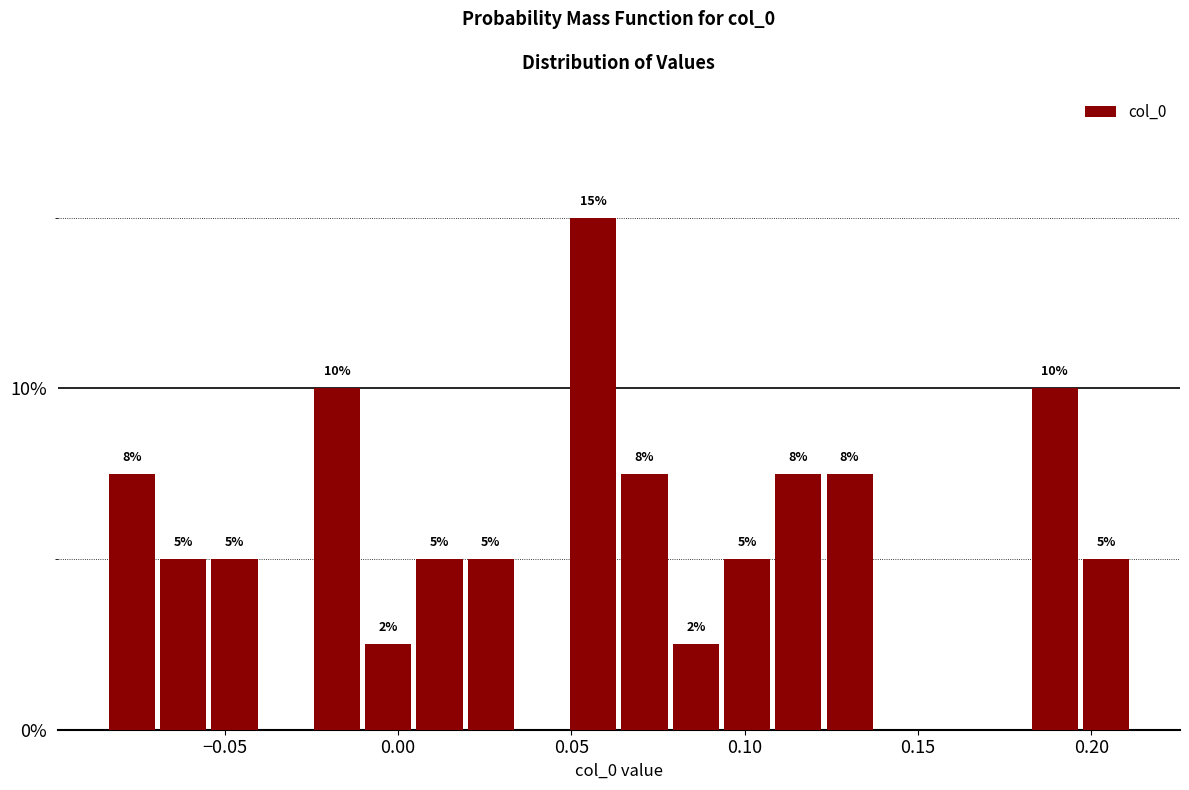

Read against the x-axis, roughly where is the centre of the tallest bar?

0.055